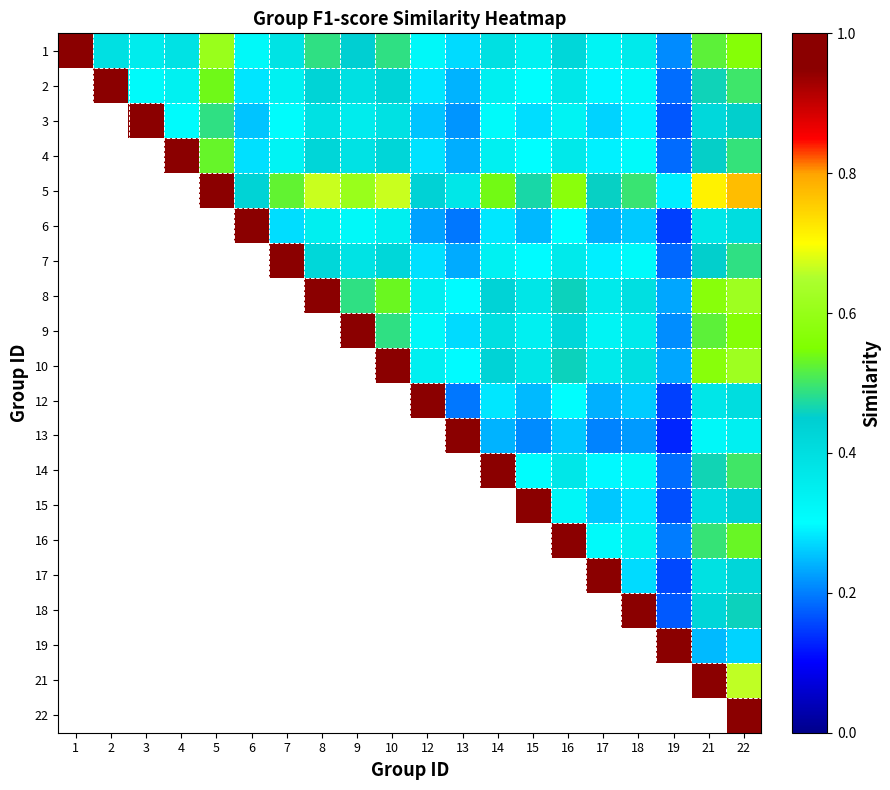

What is the difference between the highest and lowest values at 13?

0.8